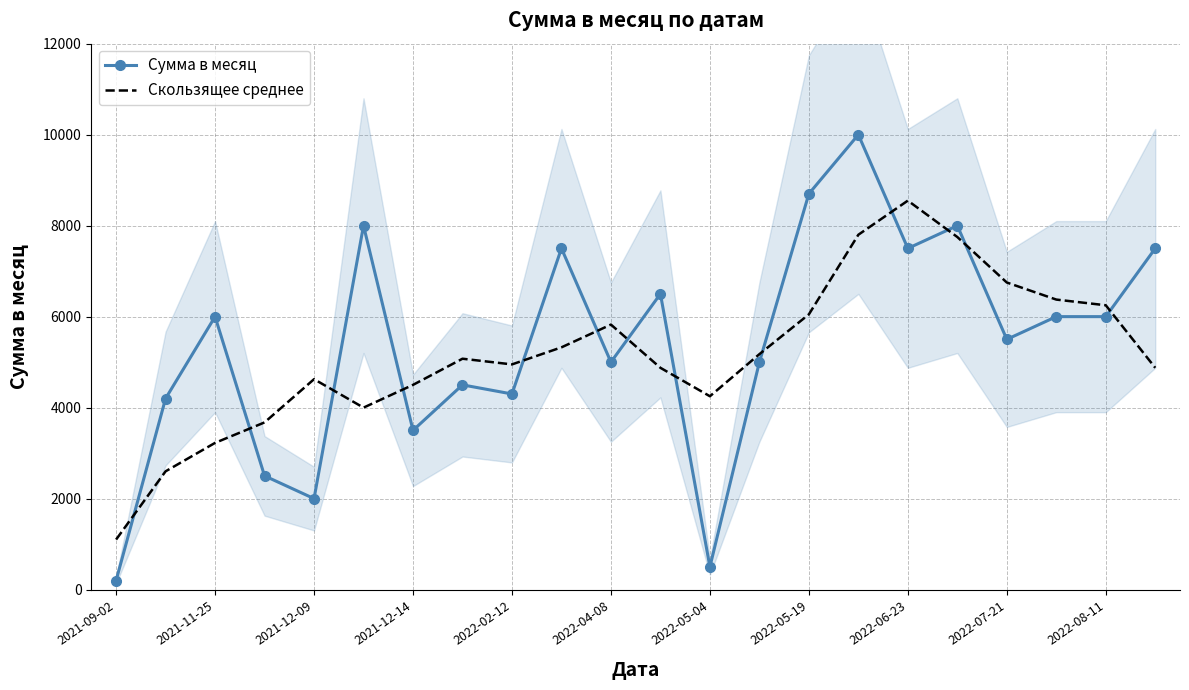

Is the value of Скользящее среднее at 2022-05-04 greater than the value of Сумма в месяц at 2022-06-23?

No